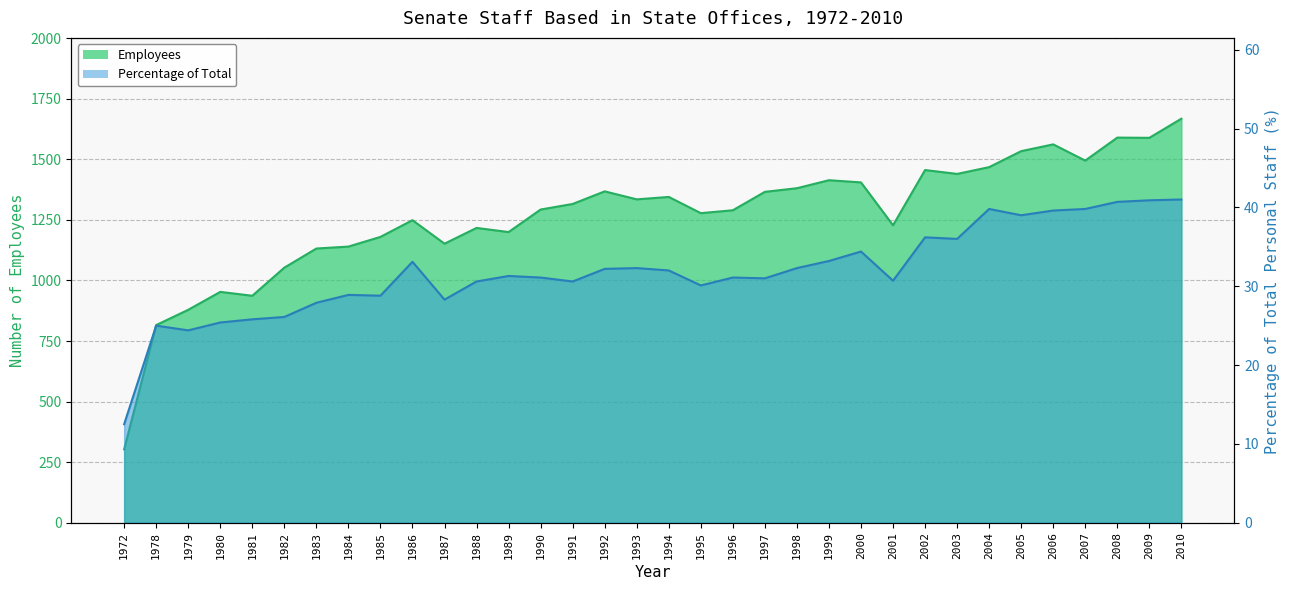

Reading left to right, what are all the values shown in this chart?

Employees: 1972=303.0	1978=816.0	1979=879.0	1980=953.0	1981=937.0	1982=1053.0	1983=1132.0	1984=1140.0	1985=1180.0	1986=1249.0	1987=1152.0	1988=1217.0	1989=1200.0	1990=1293.0	1991=1316.0	1992=1368.0	1993=1335.0	1994=1345.0	1995=1278.0	1996=1290.0	1997=1366.0	1998=1381.0	1999=1414.0	2000=1405.0	2001=1228.0	2002=1456.0	2003=1440.0	2004=1468.0	2005=1534.0	2006=1562.0	2007=1495.0	2008=1590.0	2009=1589.0	2010=1668.0
Percentage: 1972=12.5	1978=25.0	1979=24.4	1980=25.4	1981=25.8	1982=26.1	1983=27.9	1984=28.9	1985=28.8	1986=33.1	1987=28.3	1988=30.6	1989=31.3	1990=31.1	1991=30.6	1992=32.2	1993=32.3	1994=32.0	1995=30.1	1996=31.1	1997=31.0	1998=32.3	1999=33.2	2000=34.4	2001=30.7	2002=36.2	2003=36.0	2004=39.8	2005=39.0	2006=39.6	2007=39.8	2008=40.7	2009=40.9	2010=41.0